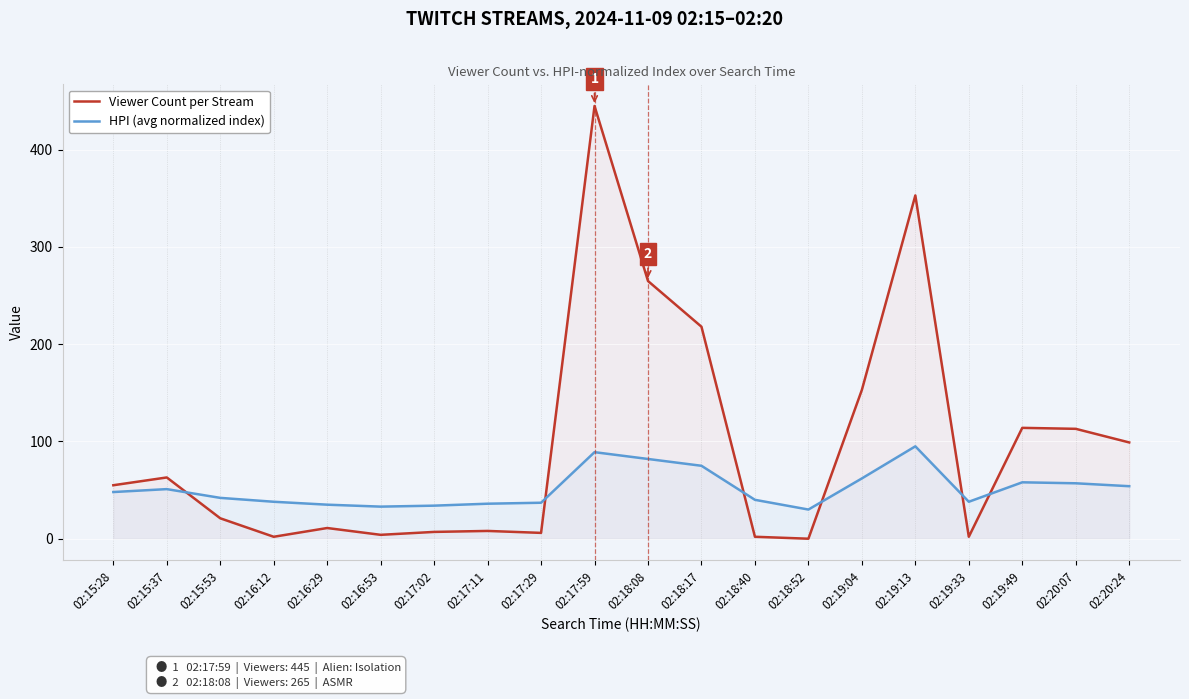

Read the HPI (avg normalized index) value at 02:16:29, to the nearest 10.

40